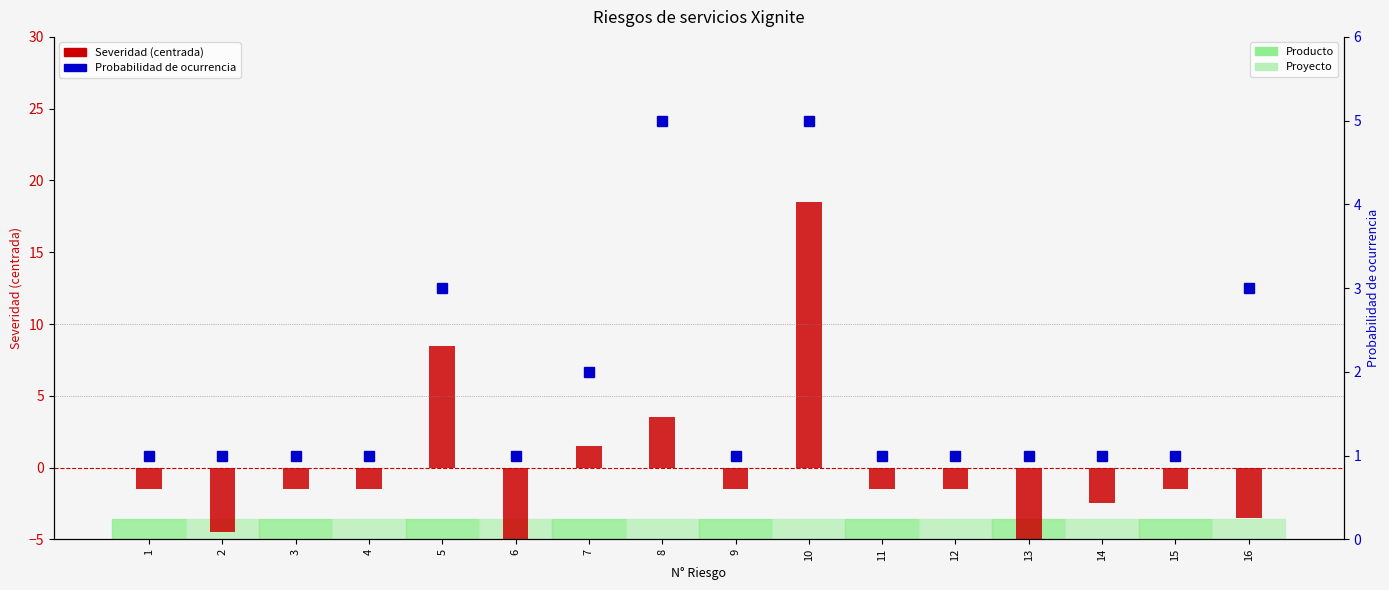

Which series has the largest total across all categories?

Probabilidad de ocurrencia